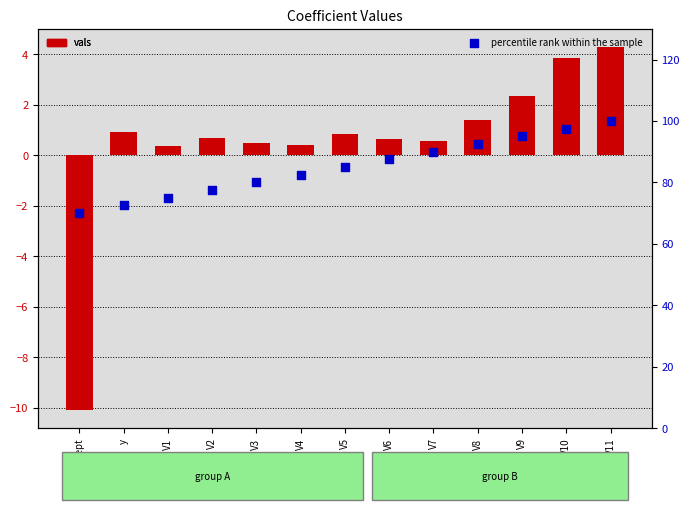

Which series contains the highest Y value?

percentile rank within the sample